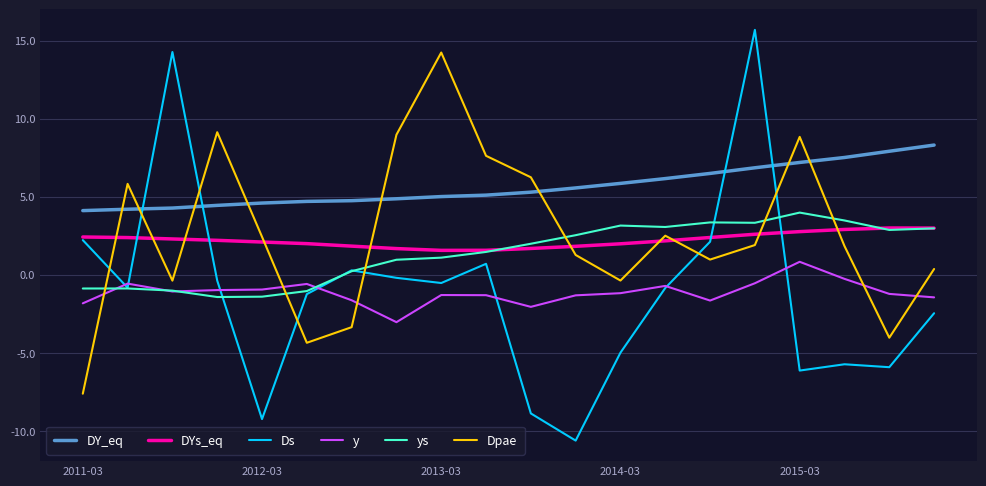

Which series ends up on top after the final intersection of Ds and DY_eq?

DY_eq